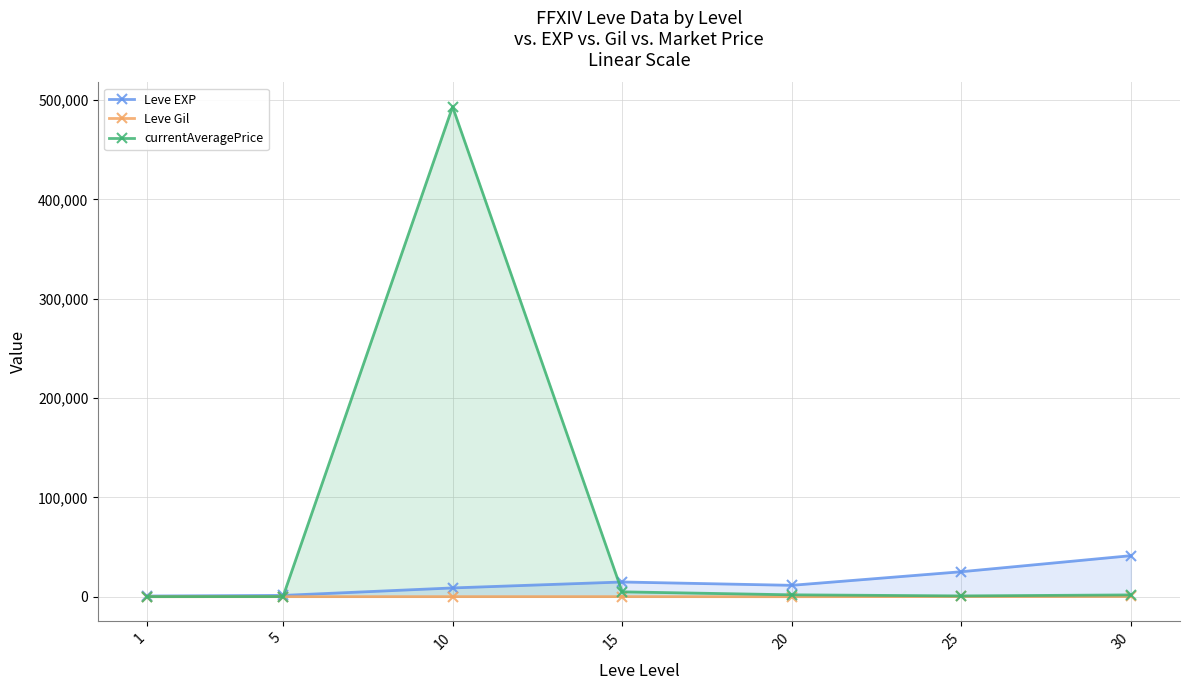

How many lines are shown in the chart?

3